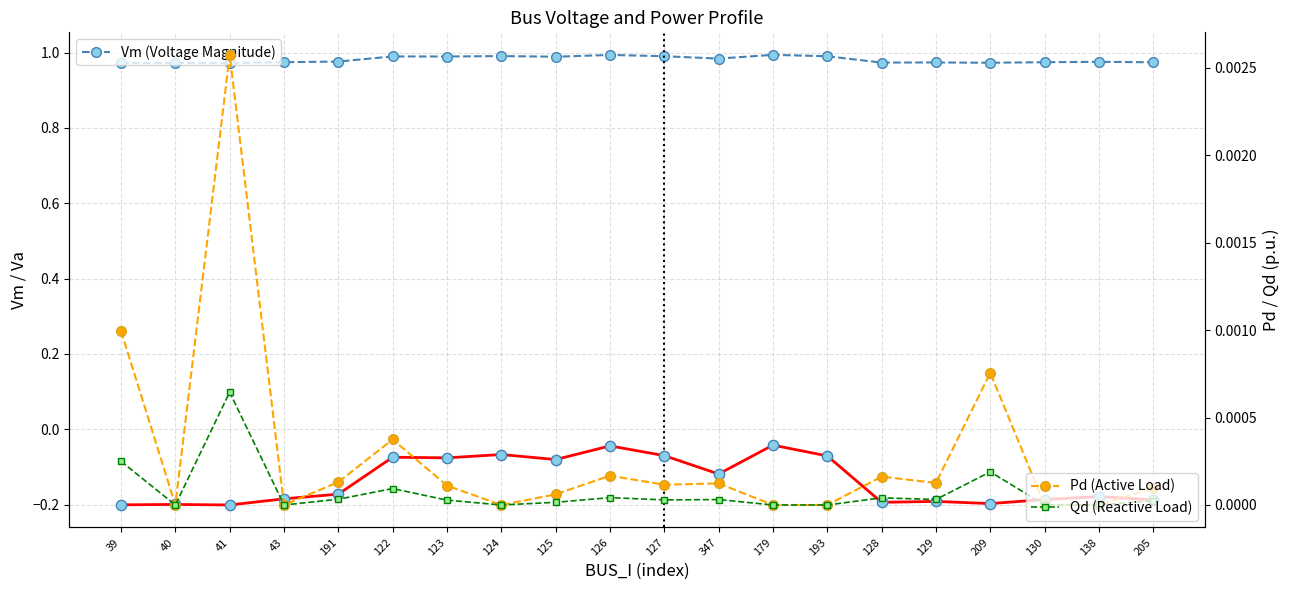

Which series reaches the maximum Y coordinate?

Vm (Voltage Magnitude)